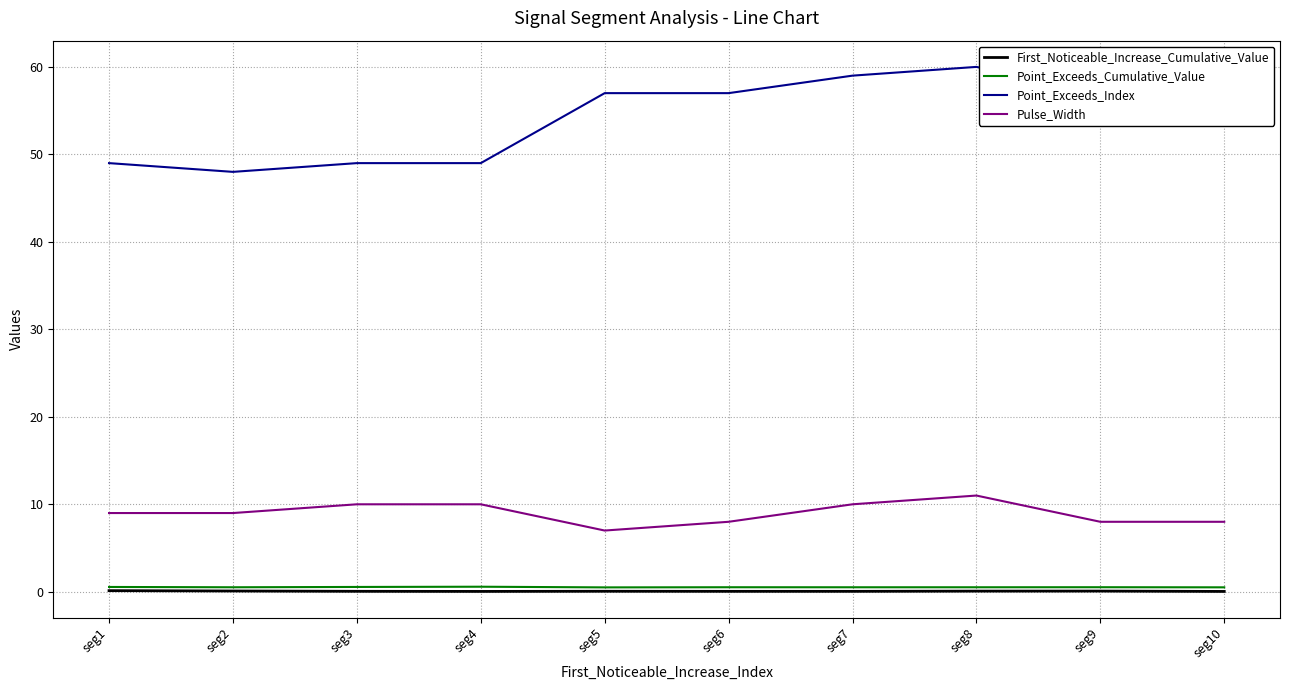

Which series has the widest spread of values?

Point_Exceeds_Index